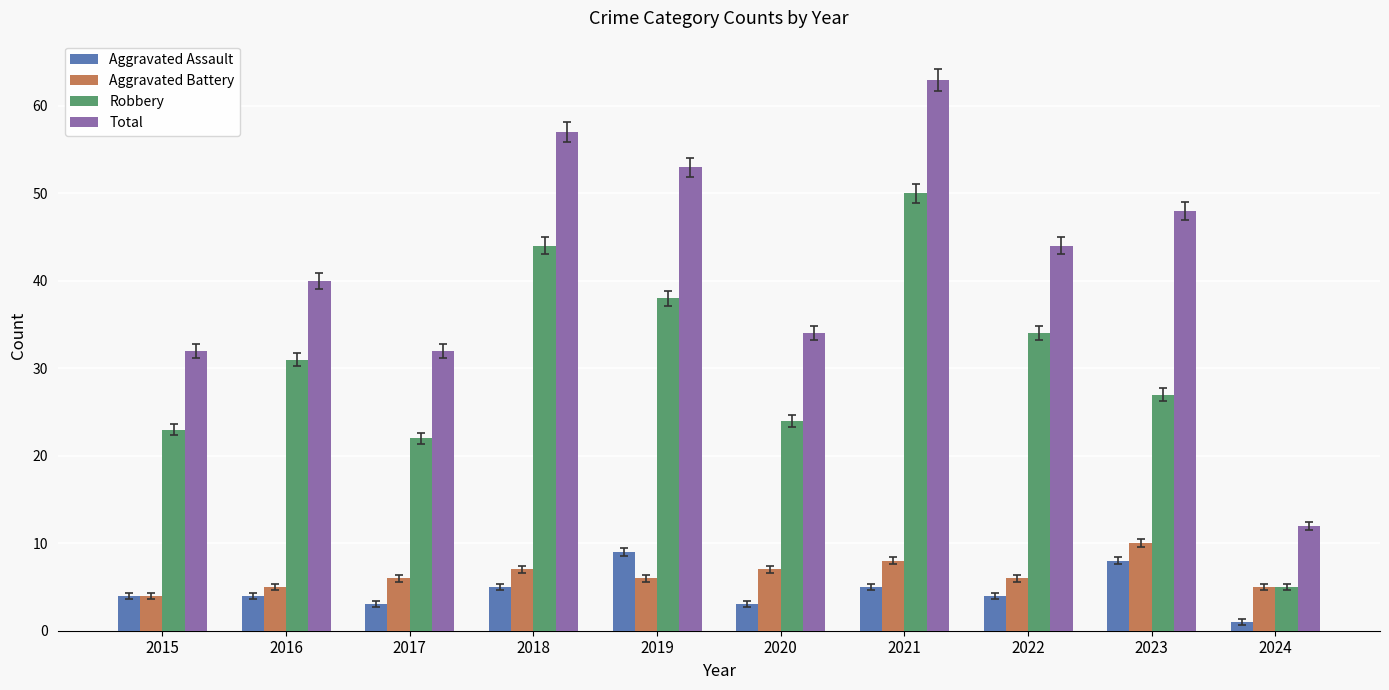

At which label does Aggravated Battery reach its minimum?

2015